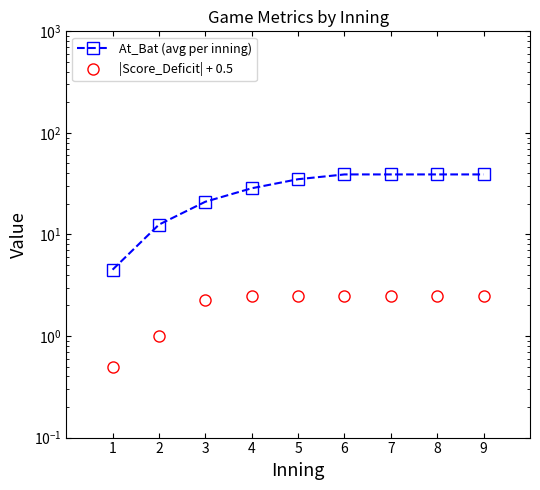

Between 2 and 3, which series saw the biggest shift?

At_Bat (avg per inning)